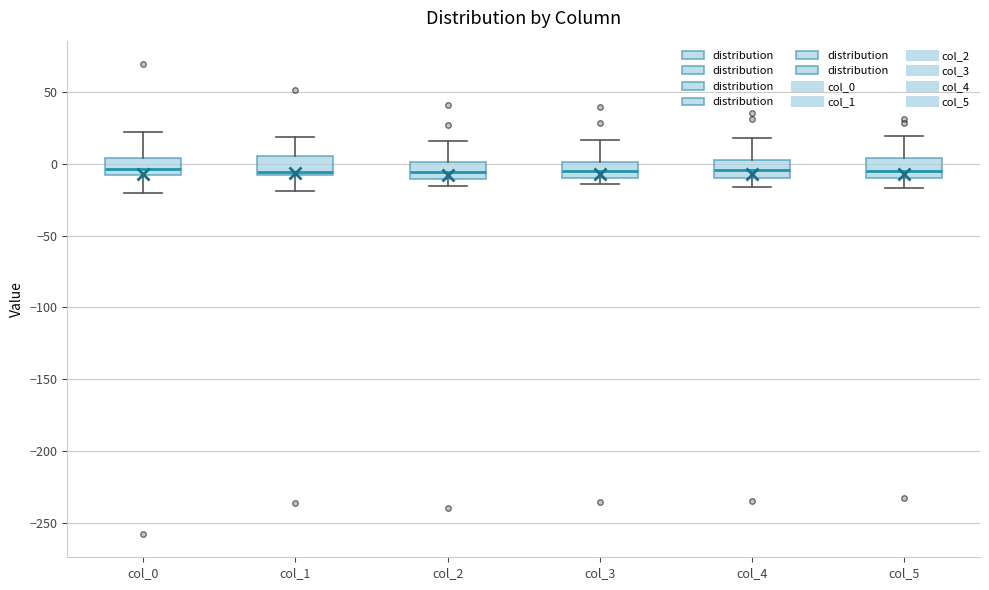

Reading left to right, transcribe this box plot: for each box, give where its median line is, the range the box spans, and where its two whiskers end, as read against the y-axis. The values are not printed on the chart, so give them approximately, as read against the axis.

col_0: median -5, box -10 to 5, whiskers -20 to 20
col_1: median -5, box -10 to 5, whiskers -20 to 20
col_2: median -5, box -10 to 0, whiskers -15 to 15
col_3: median -5, box -10 to 0, whiskers -15 to 15
col_4: median -5, box -10 to 5, whiskers -15 to 20
col_5: median -5, box -10 to 5, whiskers -15 to 20